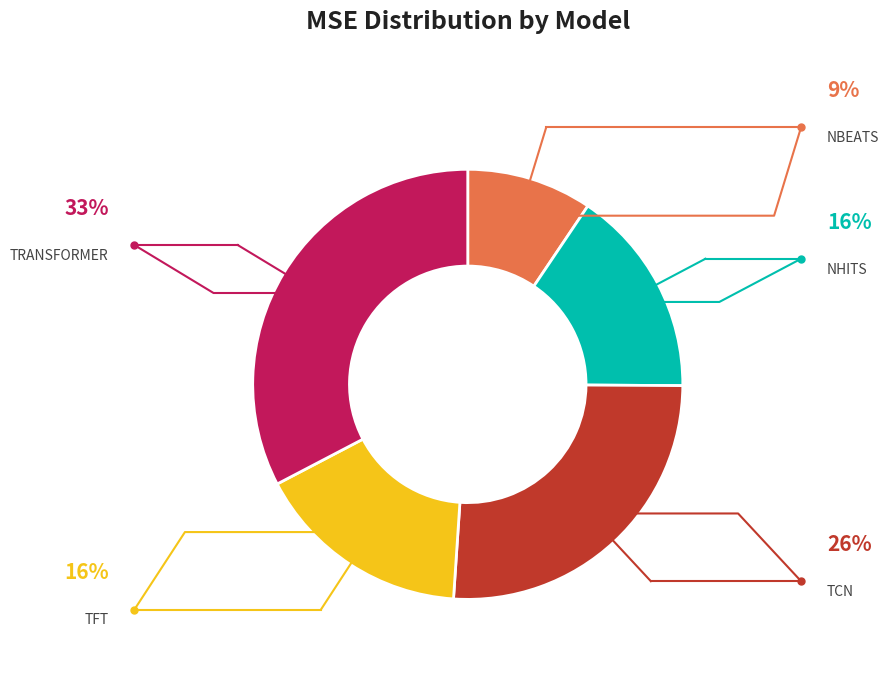

Count the number of slices in the pie.

5